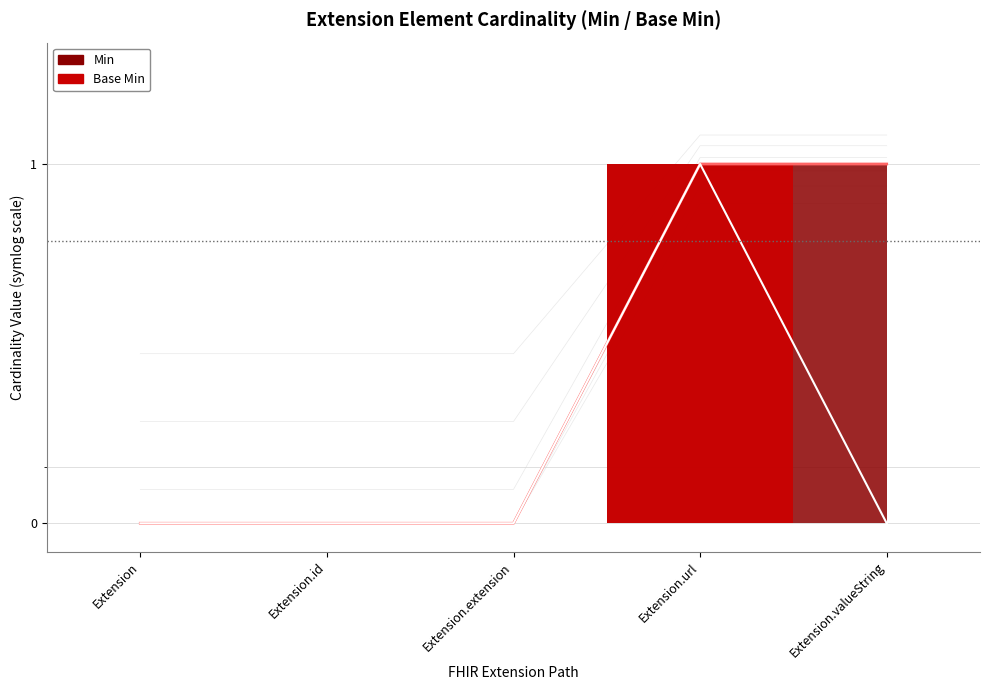

At which category is the sum across all series the highest?

Extension.url